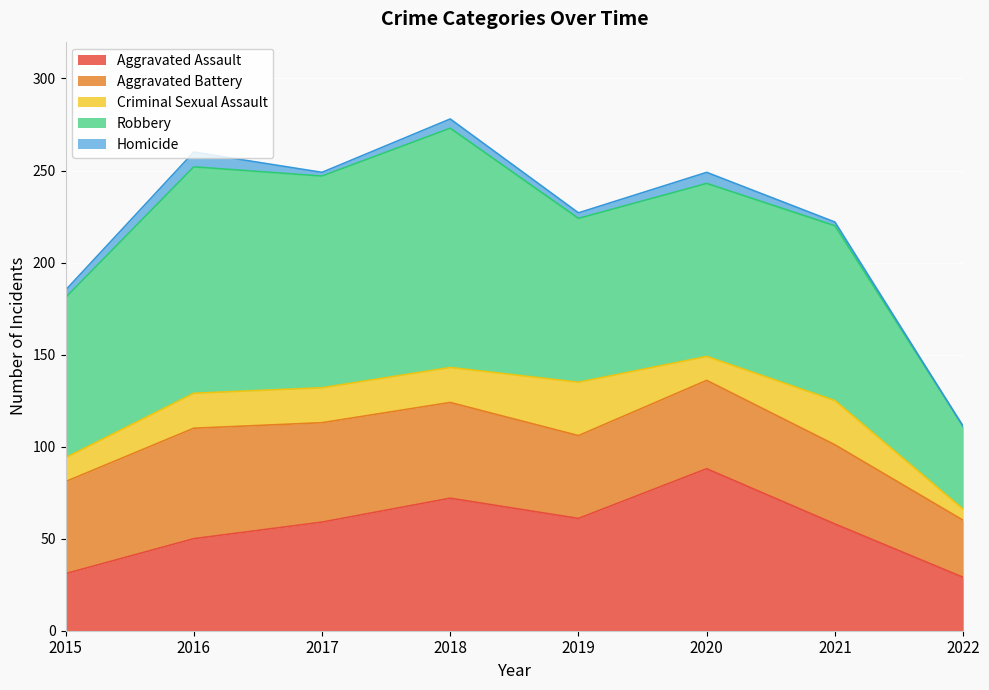

List the series in order of their peak value, highest first.

Robbery, Aggravated Assault, Aggravated Battery, Criminal Sexual Assault, Homicide